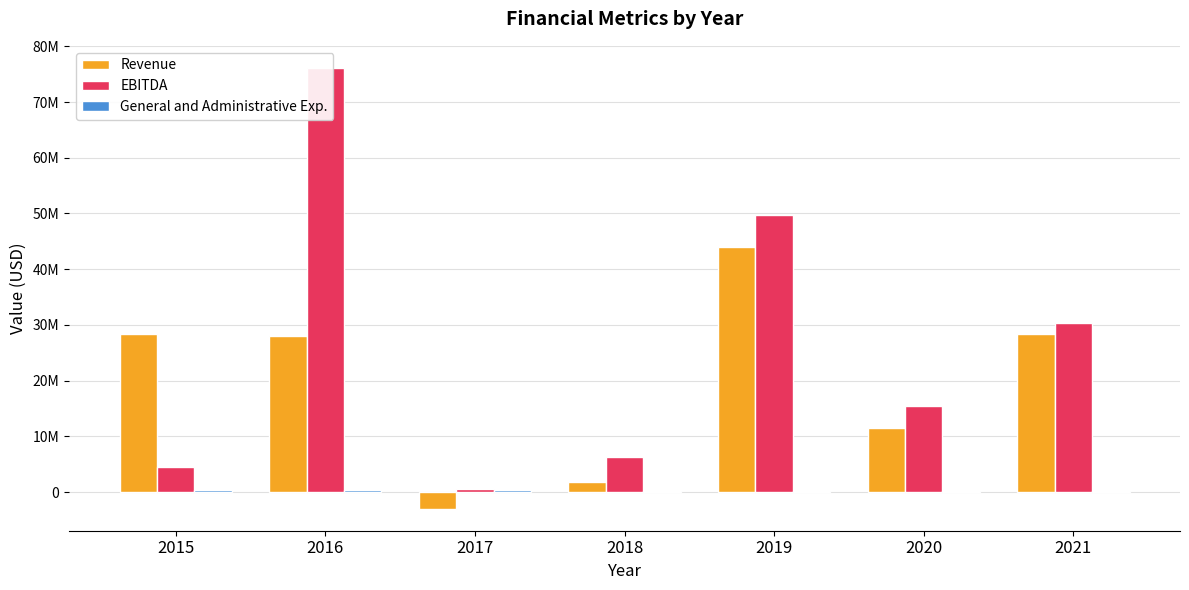

The value of EBITDA at 2021 is 30366128. True or false?

True